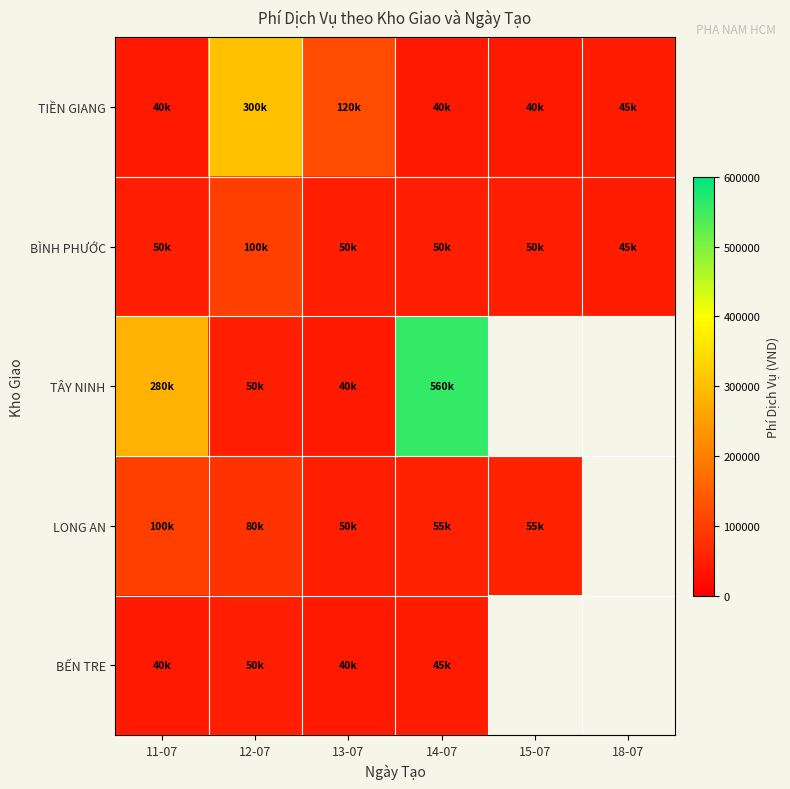

Which series has the widest spread of values?

TÂY NINH